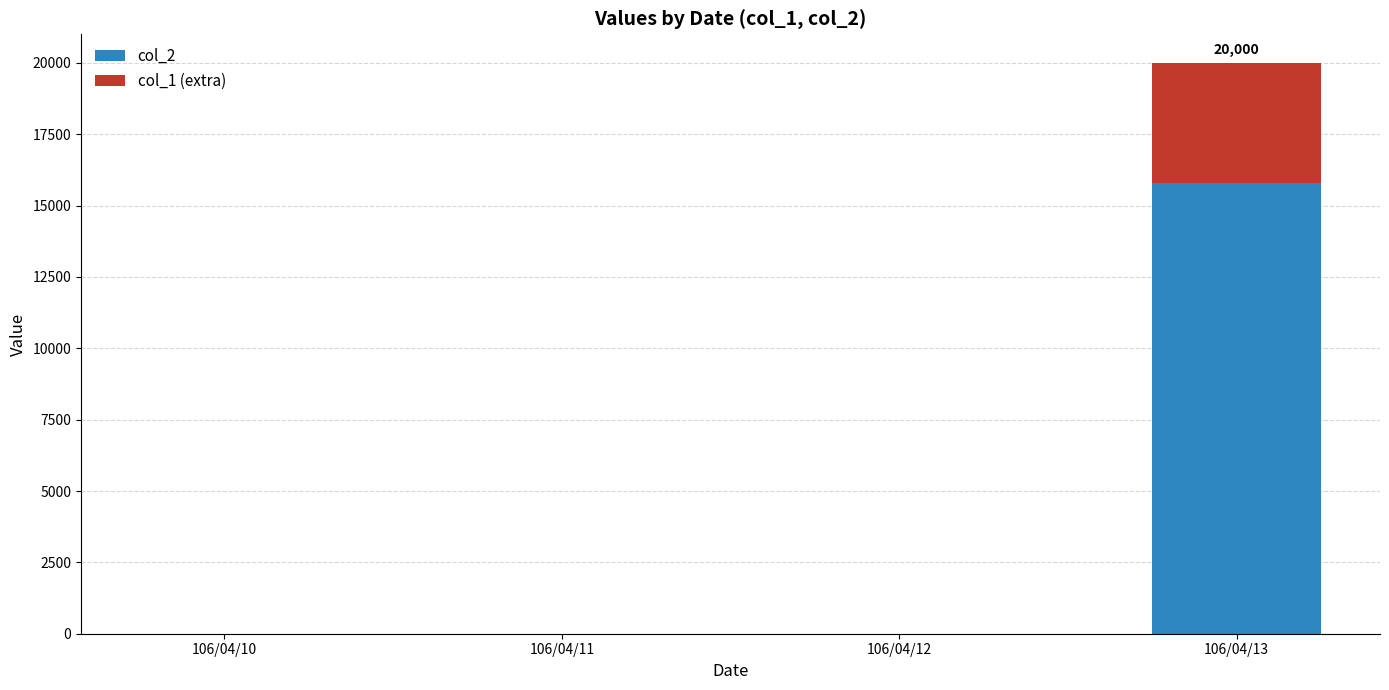

At which category is the sum across all series the highest?

106/04/13